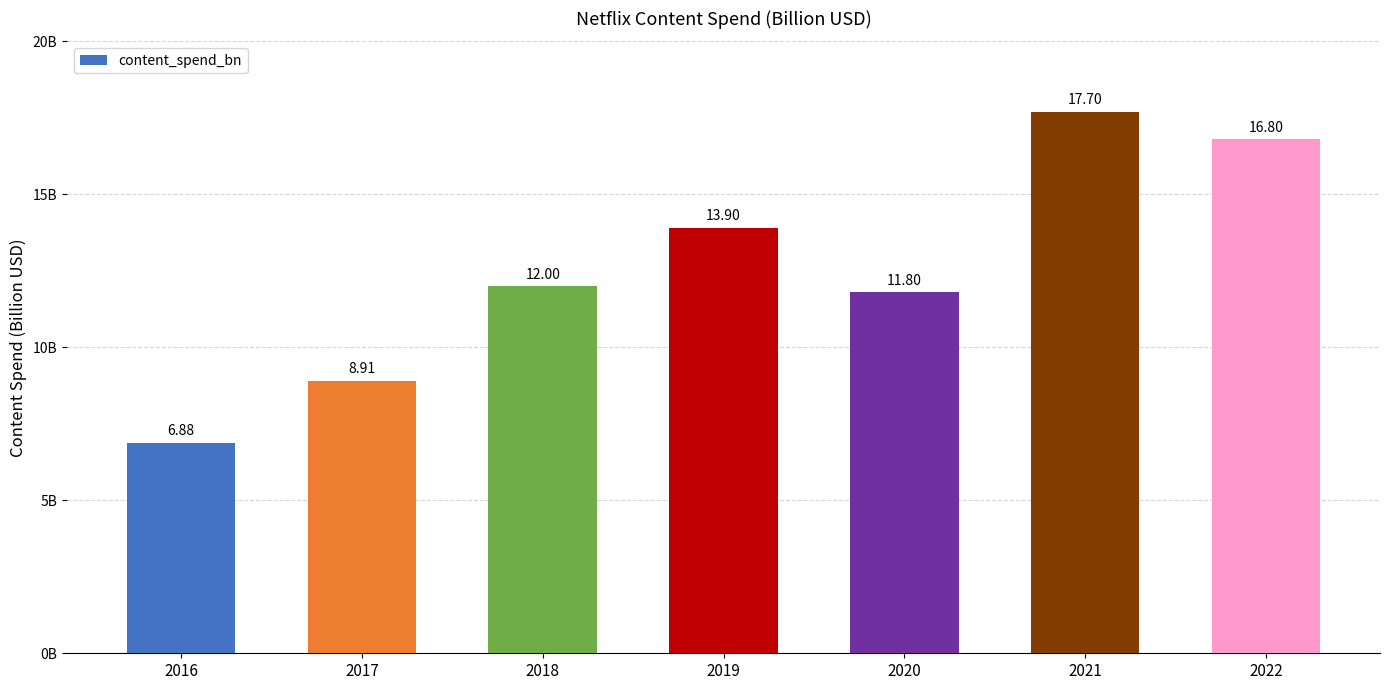

Rank the categories by value from lowest to highest.

2016, 2017, 2020, 2018, 2019, 2022, 2021